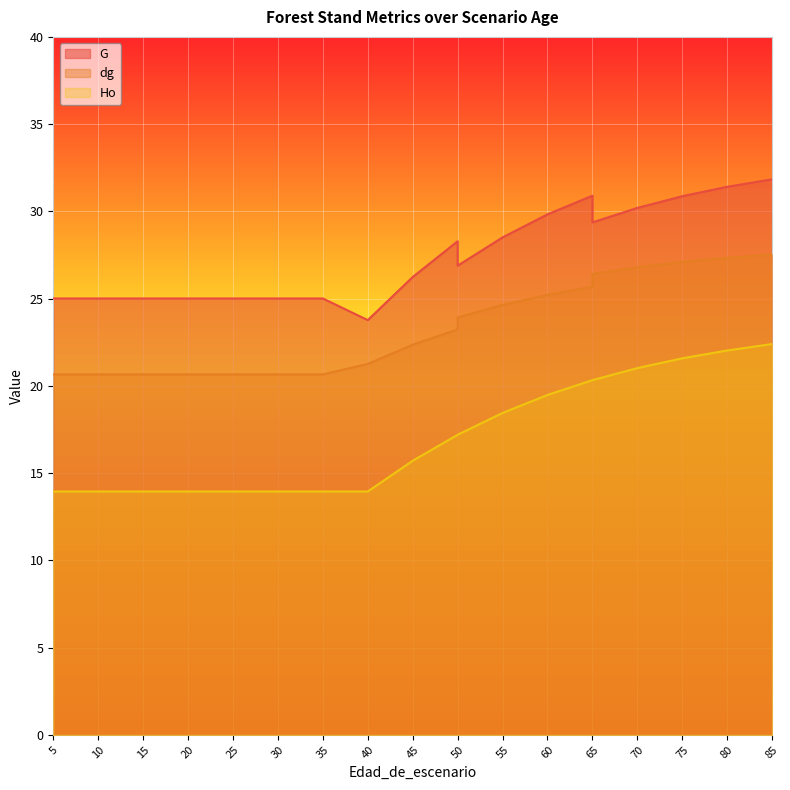

What is the spread (max minus min) of values at 75?

9.3